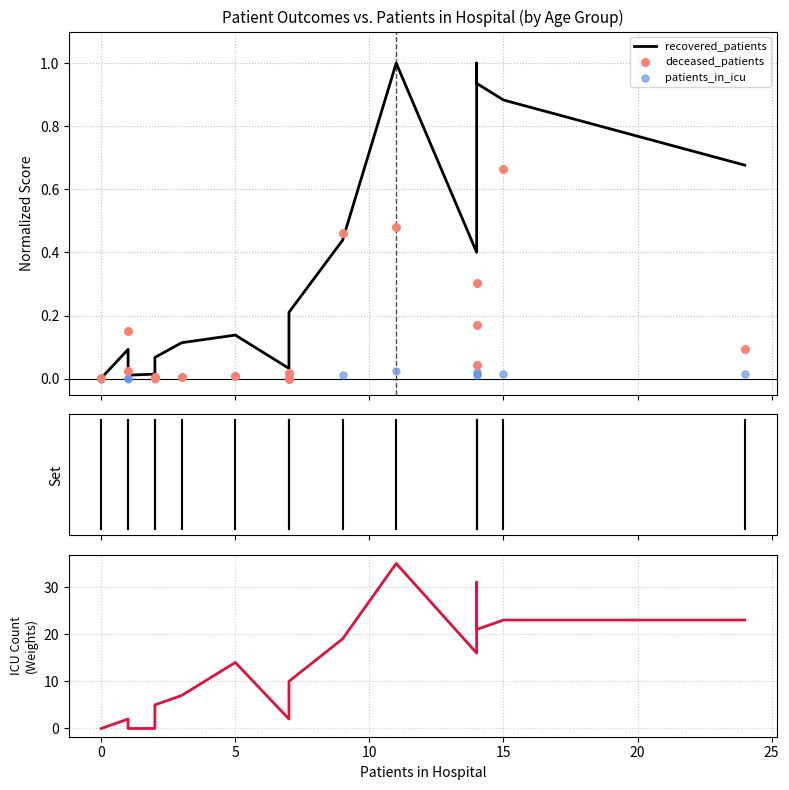

What are all the series names shown in the legend?

recovered_patients, deceased_patients, patients_in_icu